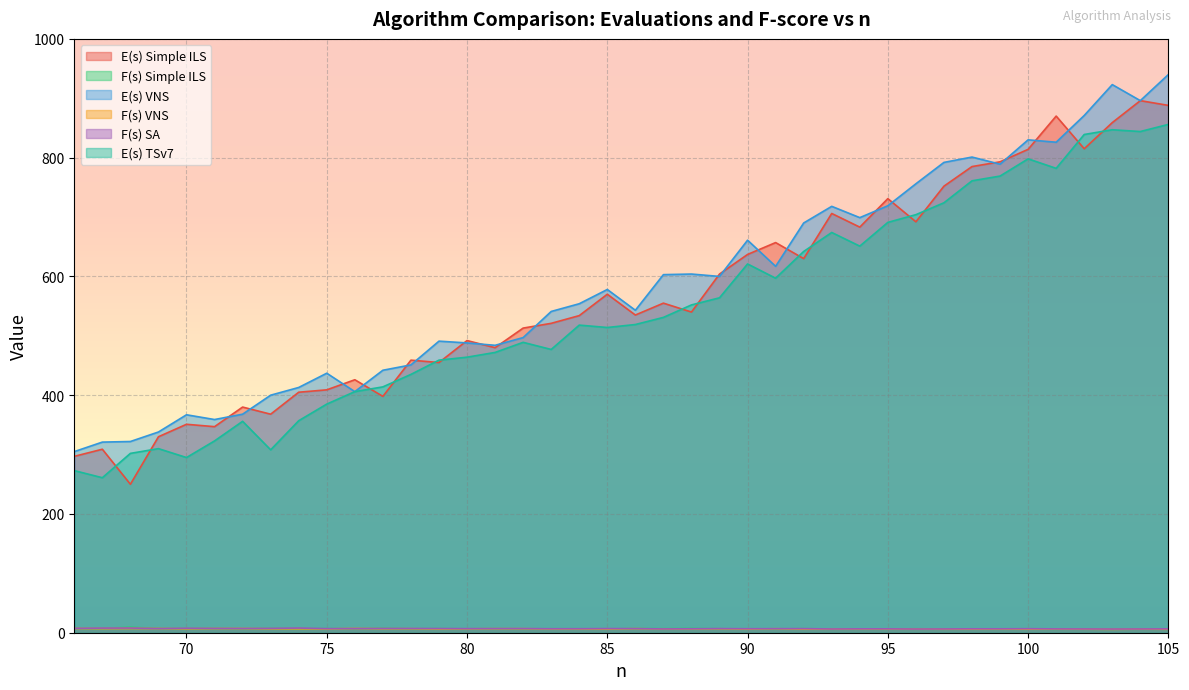

List the series in order of their peak value, lowest first.

F(s) VNS, F(s) SA, F(s) Simple ILS, E(s) TSv7, E(s) Simple ILS, E(s) VNS